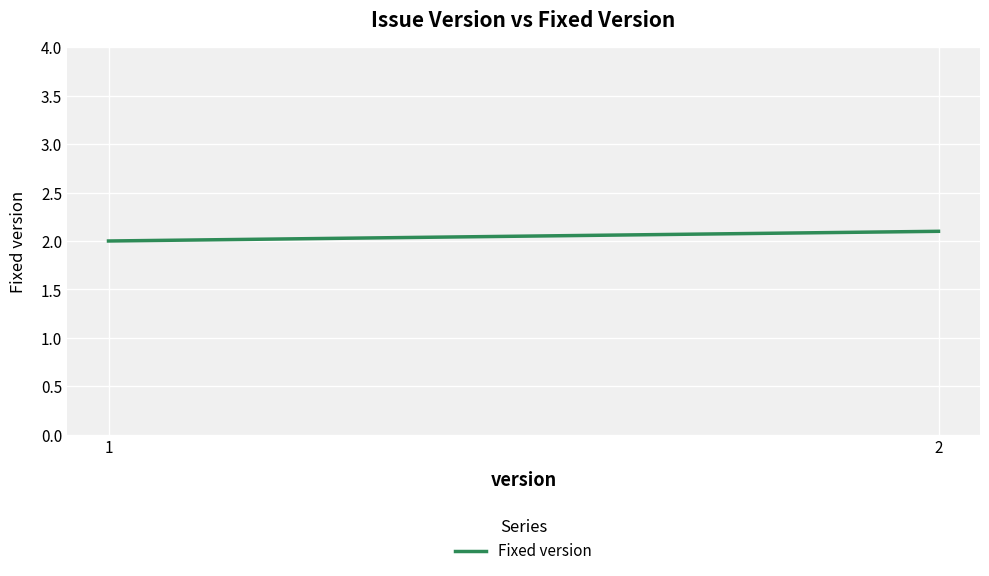

What is the value of the 2nd point from the left?

2.1